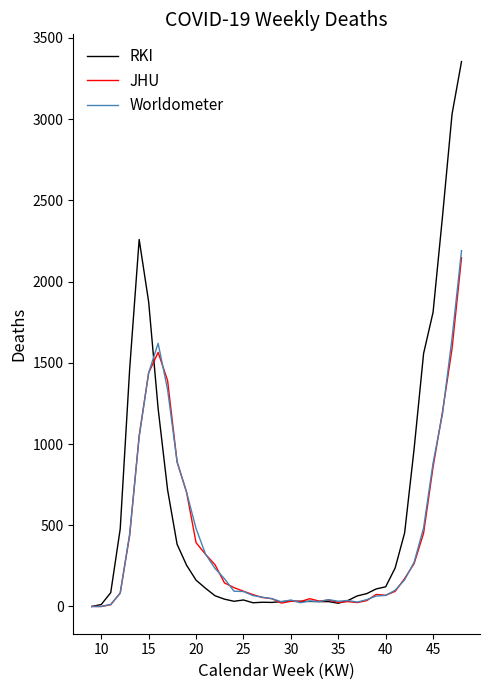

How many categories are shown in the chart?

40